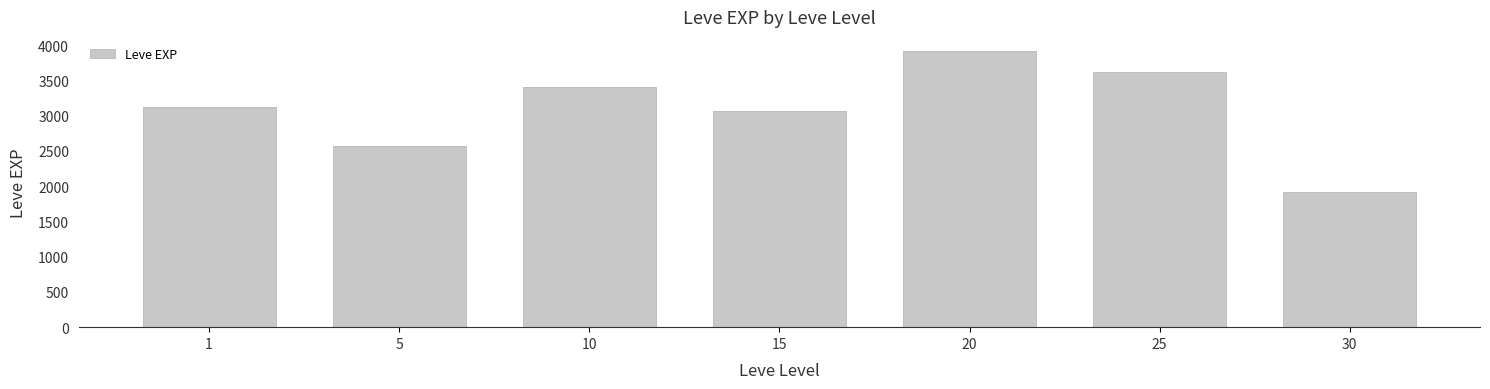

List the labels in order of value, largest first.

20, 25, 10, 1, 15, 5, 30